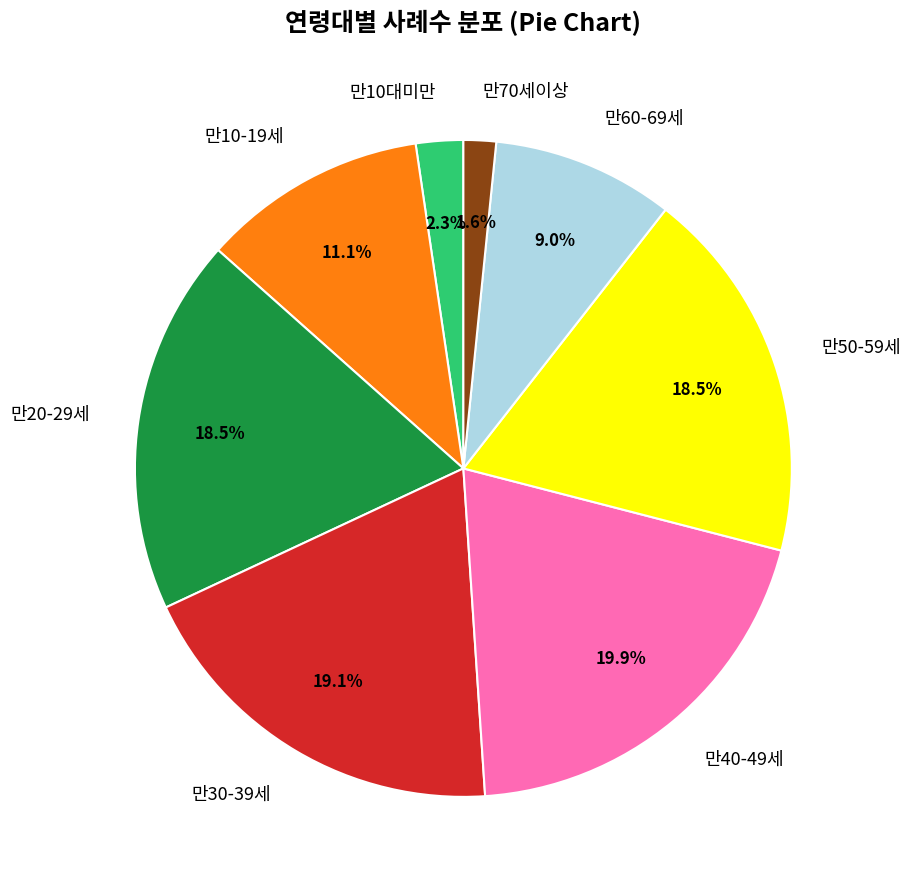

Approximately how many times larger is the value at 만30-39세 compared to 만50-59세?

1.0